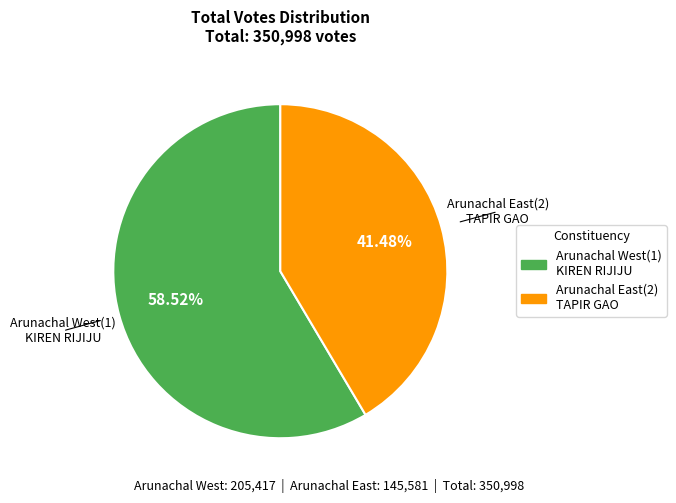

Which category has the biggest portion of the pie?

Arunachal West(1) KIREN RIJIJU